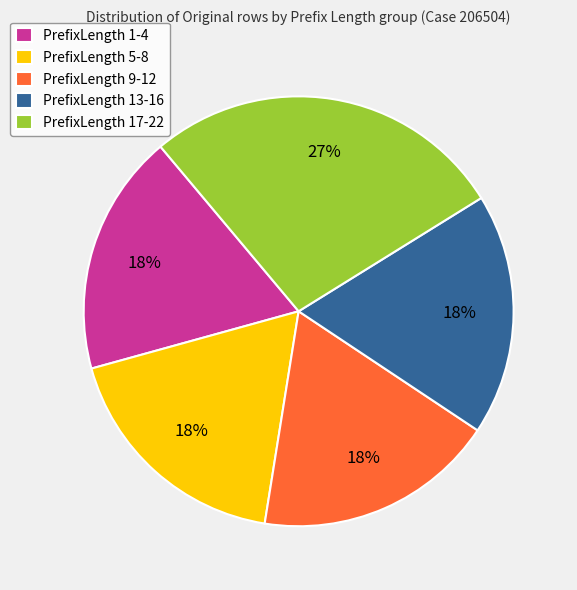

How many segments does this pie chart have?

5